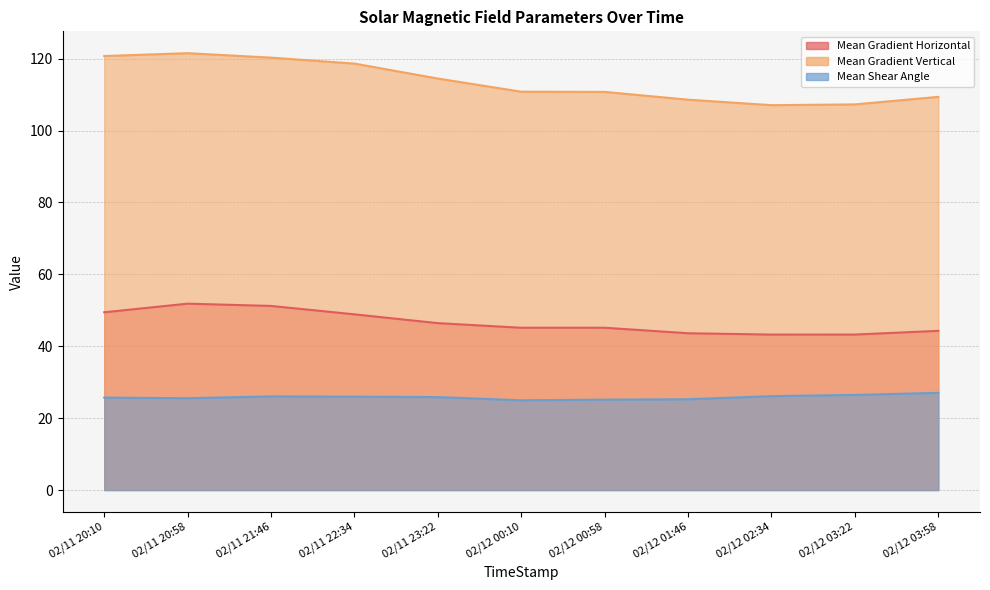

How many interior local peaks does the Mean Shear Angle series have?

1